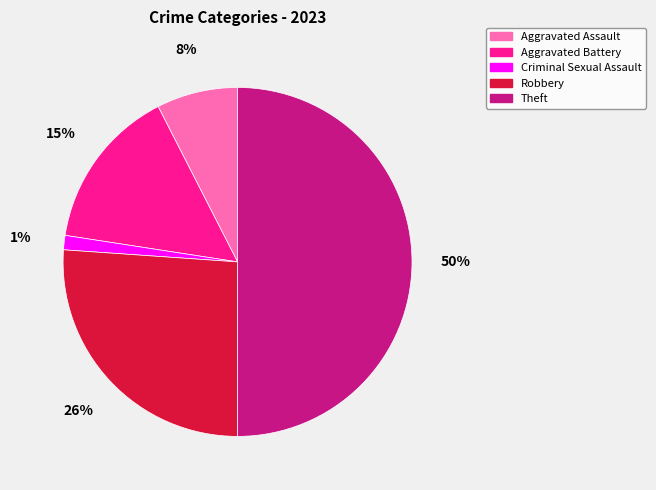

Rank the categories by value from lowest to highest.

Criminal Sexual Assault, Aggravated Assault, Aggravated Battery, Robbery, Theft